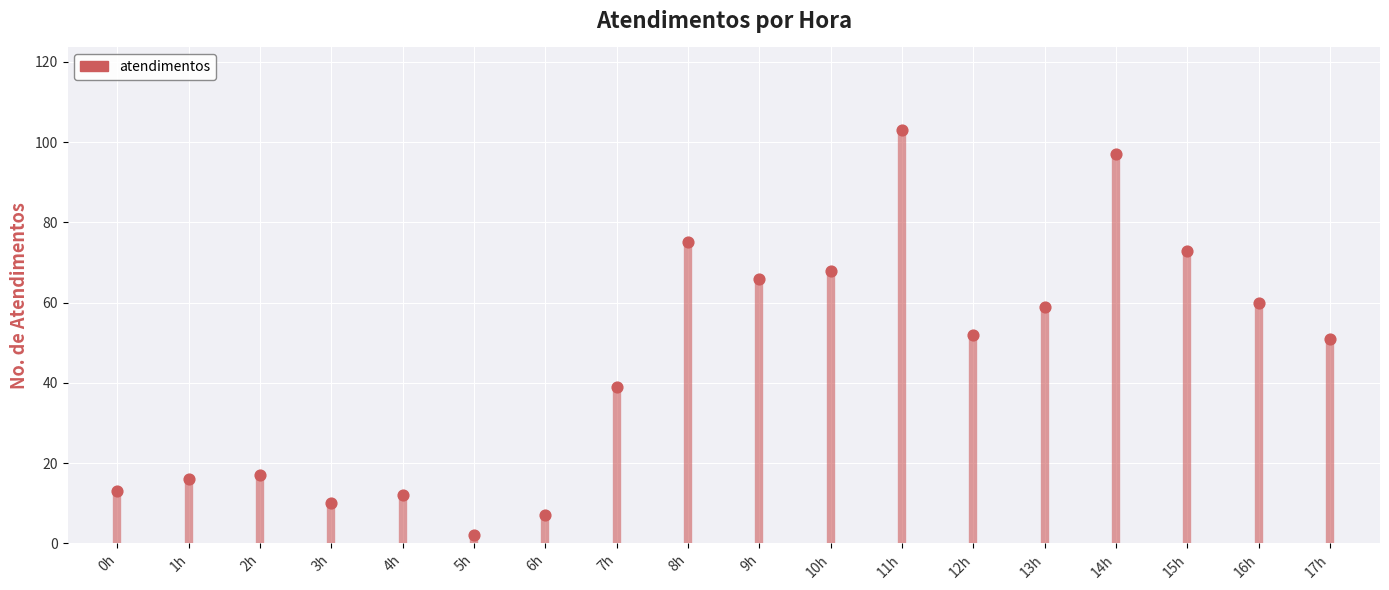

What is the range of Y values (max minus min)?

101